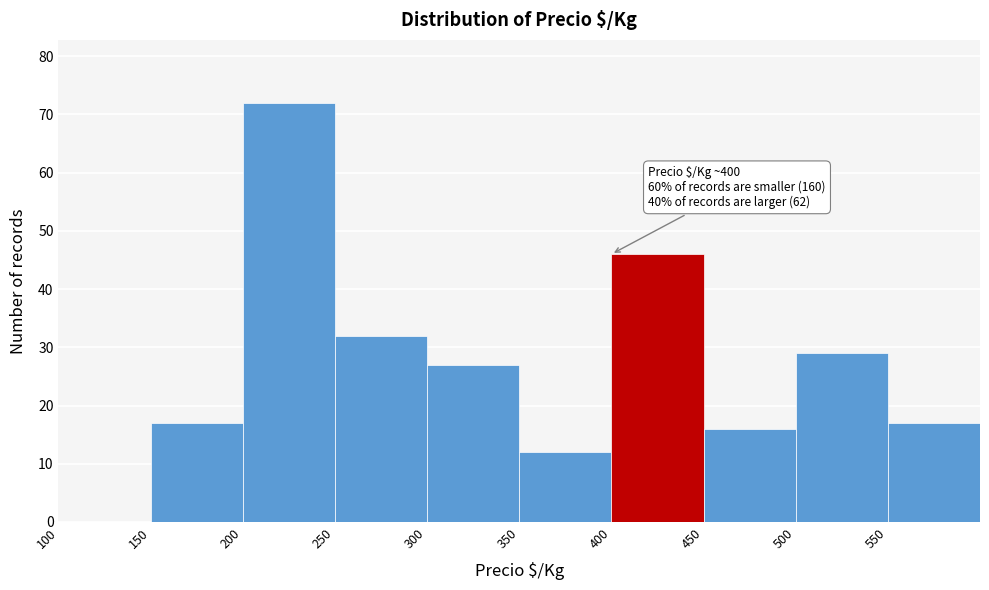

Which range on the x-axis has the tallest bar?

200 to 250